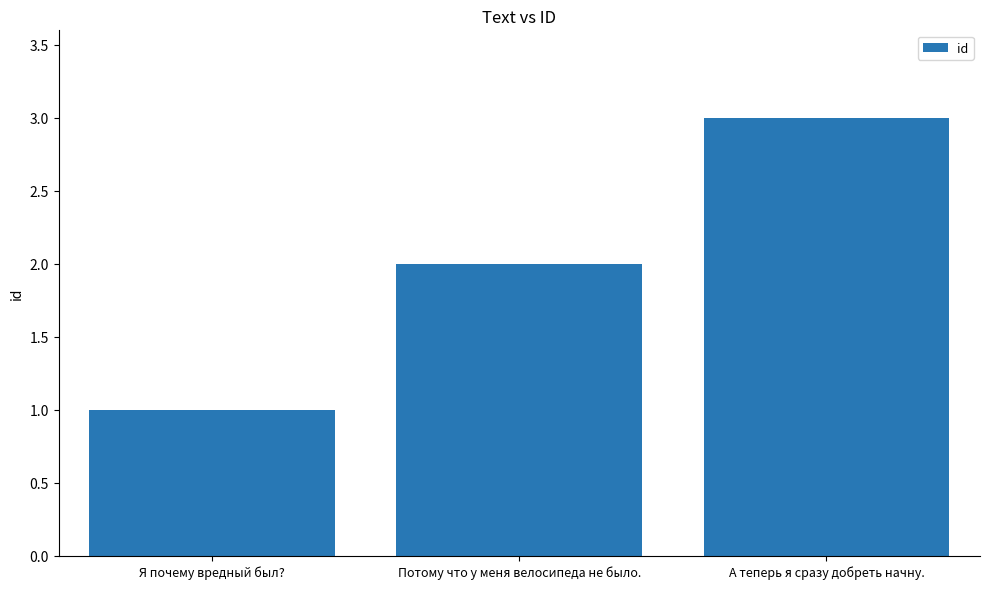

Approximately how many times larger is the value at Потому что у меня велосипеда не было. compared to А теперь я сразу добреть начну.?

0.7